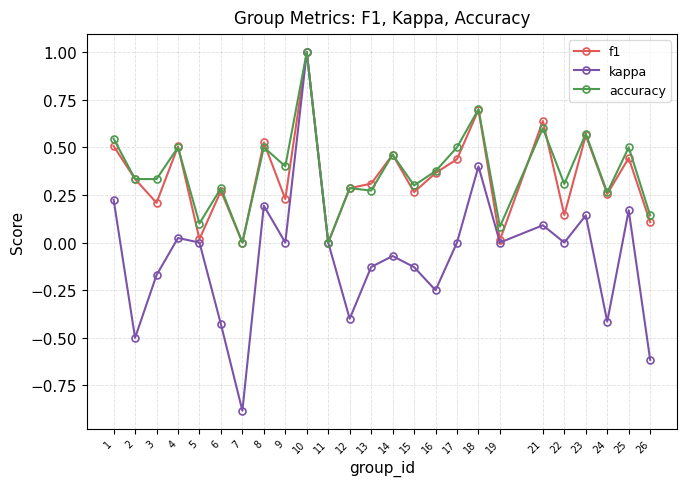

What is the maximum value for accuracy?

1.0